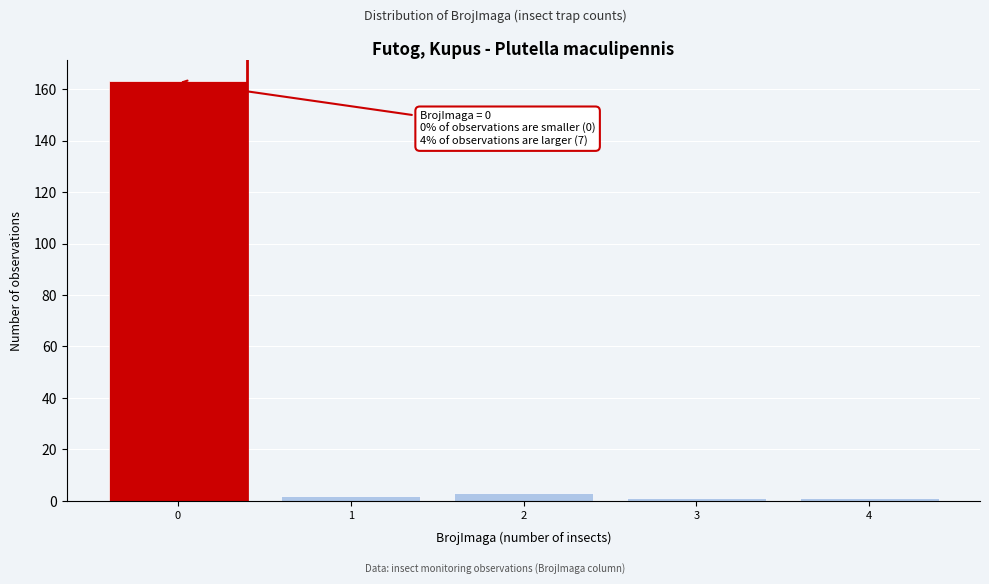

Reading right to left, transcribe all the data shown in this chart.

1	1	3	2	163